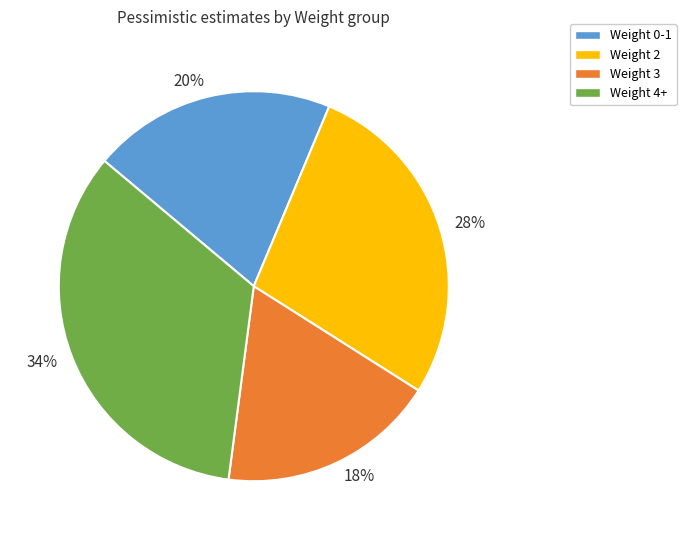

To the nearest percent, what percentage of the pie is 18%?

18%